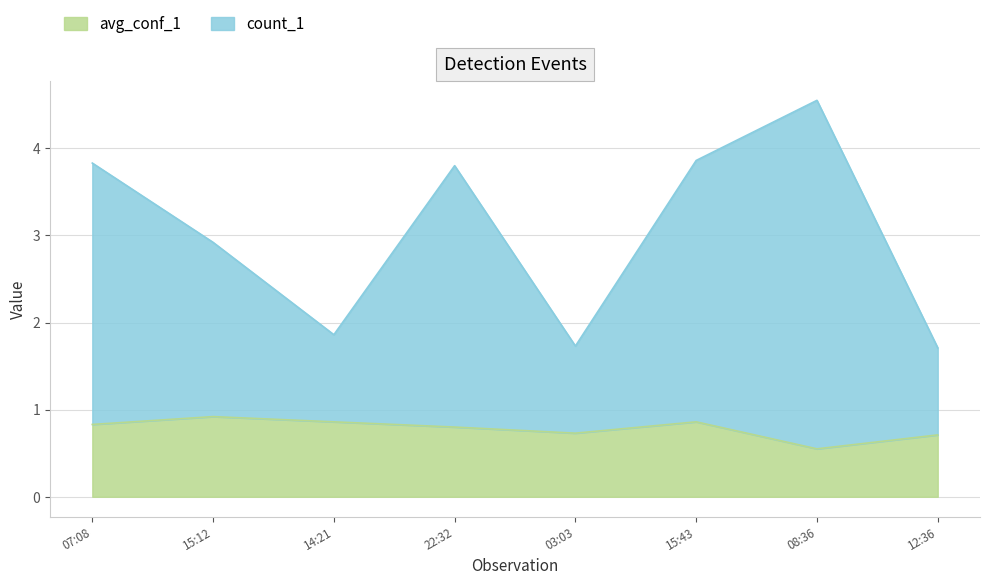

Rank the series by their maximum value, from lowest to highest.

avg_conf_1, count_1